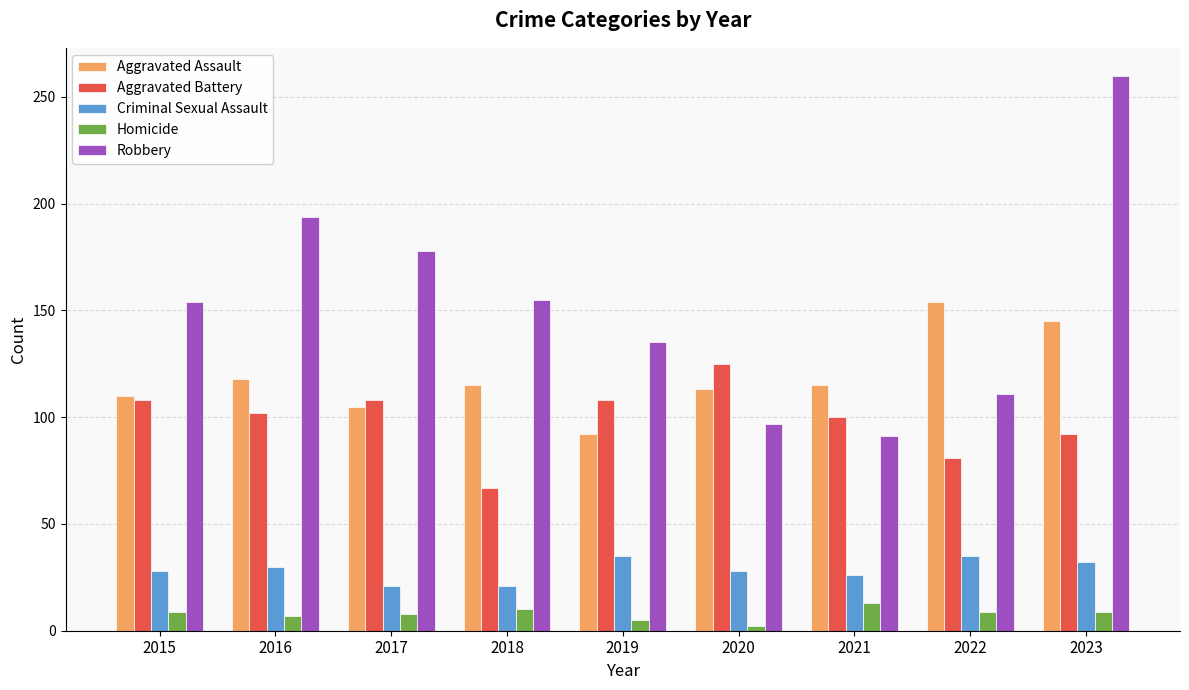

At 2021, list the series in order from smallest to largest.

Homicide, Criminal Sexual Assault, Robbery, Aggravated Battery, Aggravated Assault